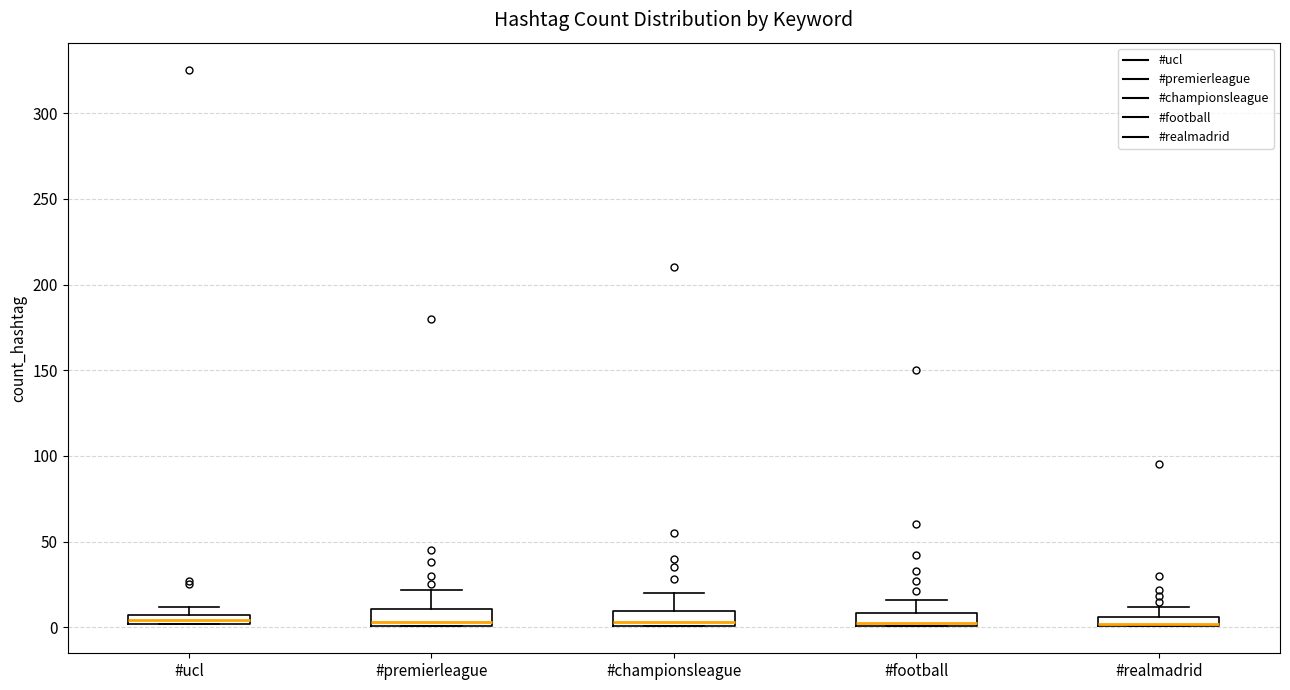

Where is the lower edge of the box for #championsleague on the y-axis? The values are not printed on the chart, so give them approximately, as read against the axis.

0